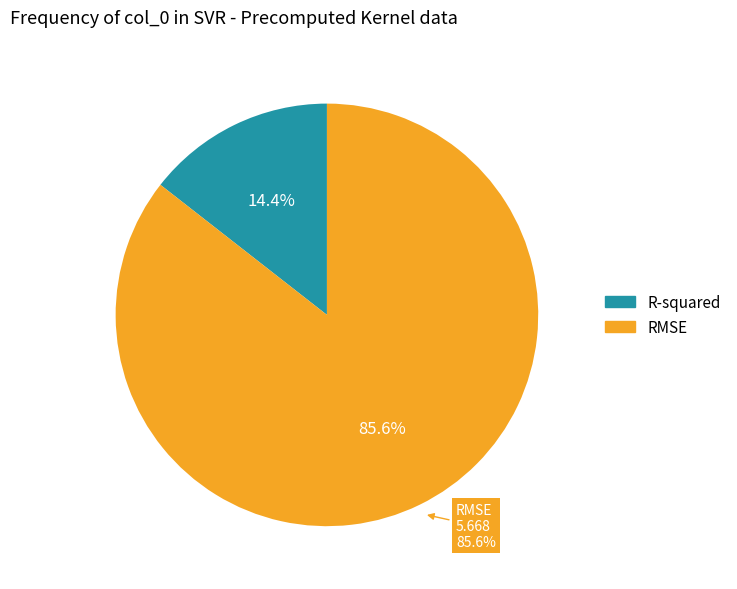

The R-squared slice represents 14% of the pie. True or false?

True